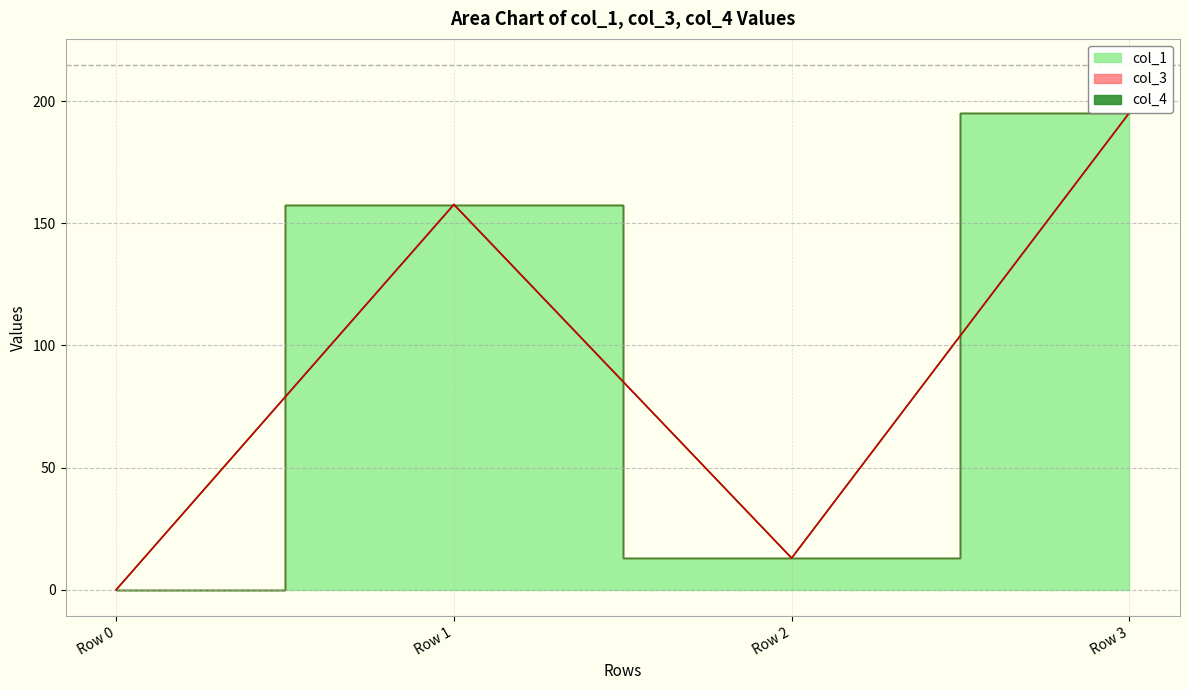

Reading right to left, list all the values displayed in this chart.

col_1: Row 3=195.3	Row 2=13.0	Row 1=157.7	Row 0=0.0
col_3: Row 3=0.0	Row 2=0.0	Row 1=0.0	Row 0=0.0
col_4: Row 3=0.0	Row 2=0.0	Row 1=0.0	Row 0=0.0